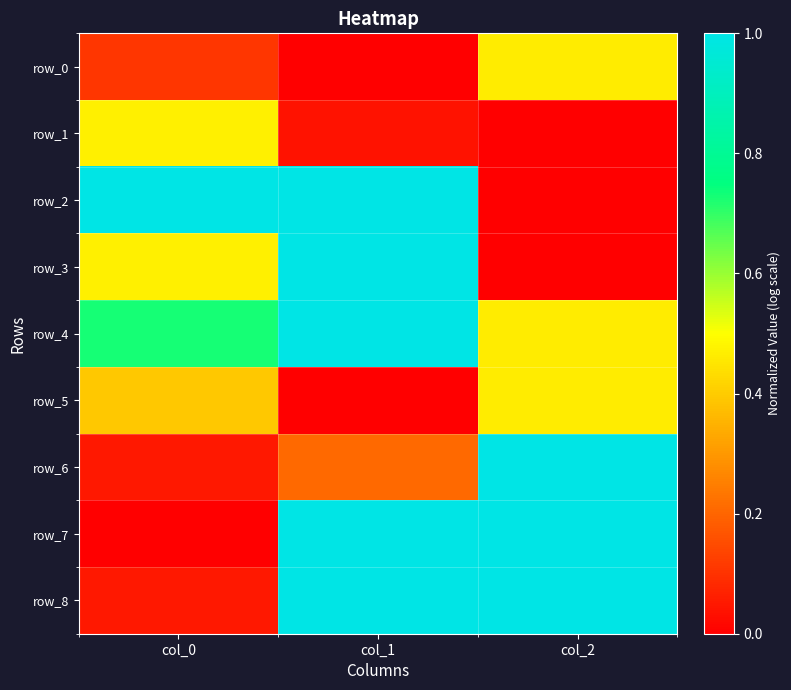

At col_2, list the series in order from largest to smallest.

row_6, row_7, row_8, row_0, row_4, row_5, row_1, row_2, row_3